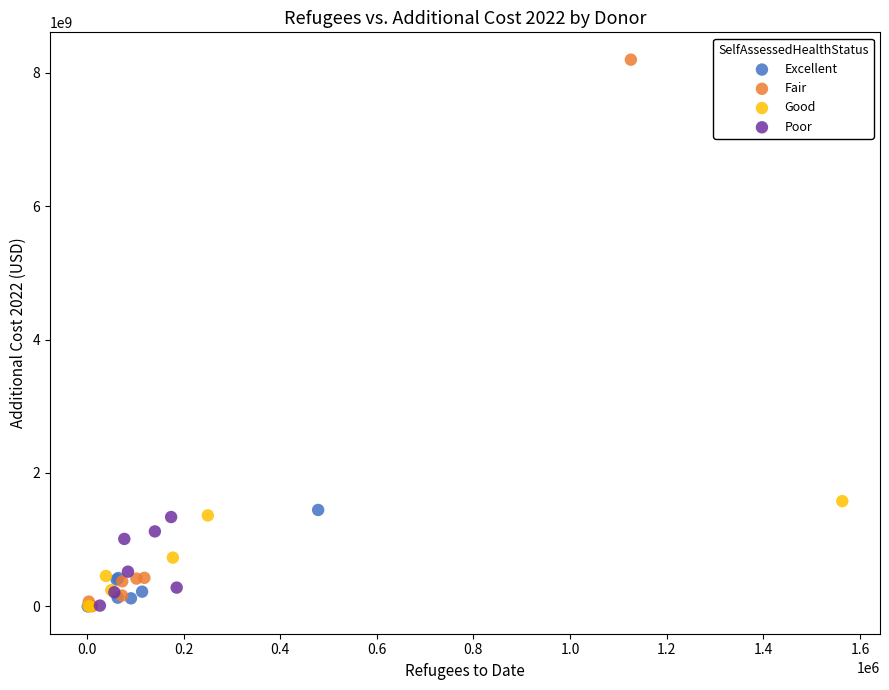

Which series reaches the maximum Y coordinate?

Fair